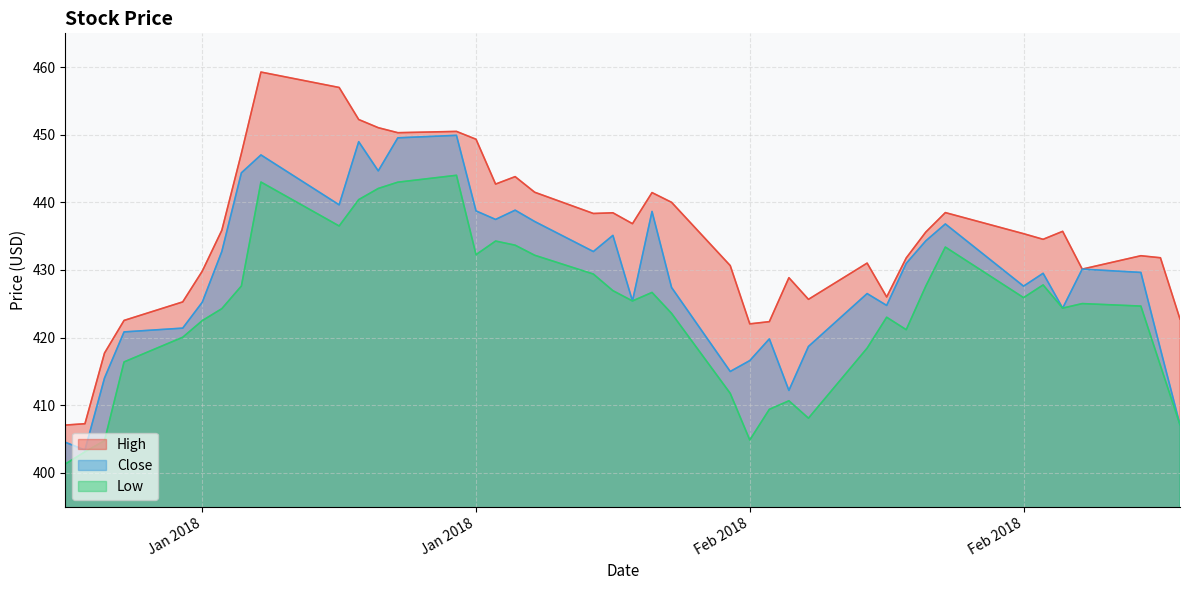

In Close, how many points are lower than both neighbors (excluding endpoints)?

11